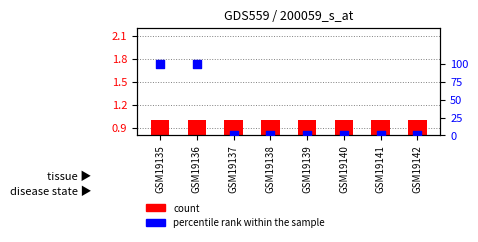

What are all the series names shown in the legend?

count, percentile rank within the sample